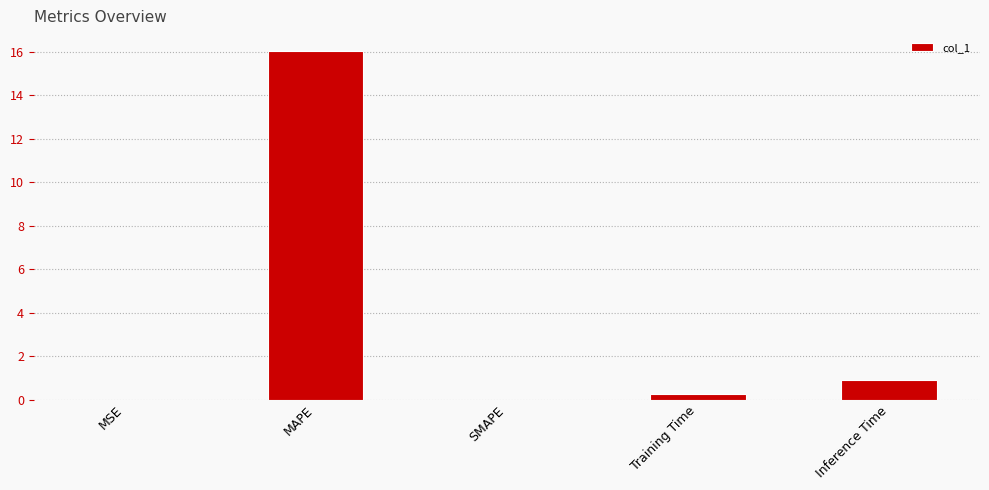

Count the number of data series in this chart.

1